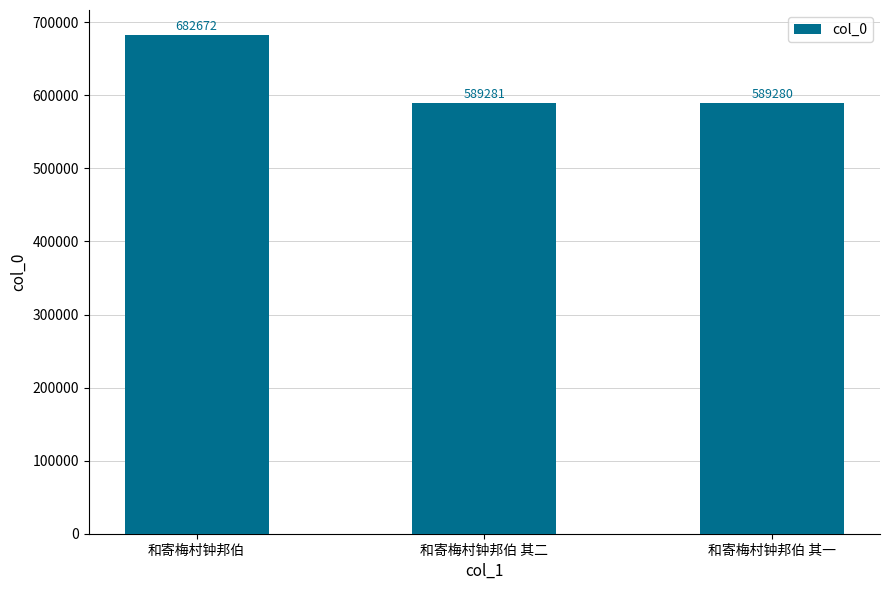

True or false: the data shows 160597 at 和寄梅村钟邦伯.

False